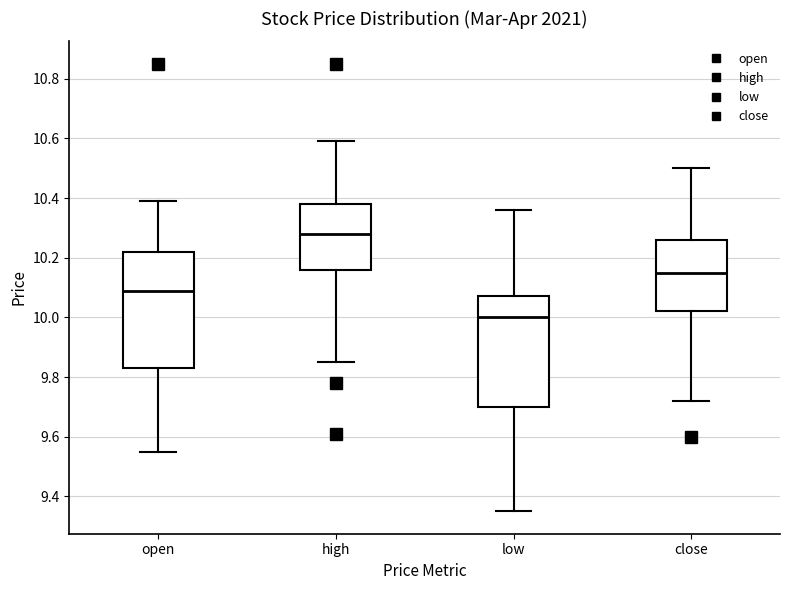

Where does the upper whisker of the box for close end on the y-axis? The values are not printed on the chart, so give them approximately, as read against the axis.

10.50